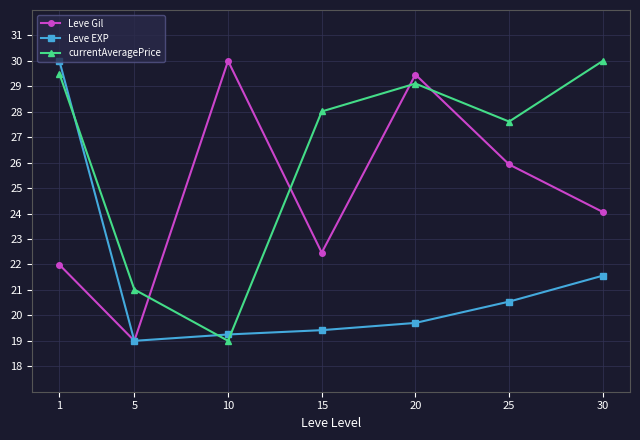

At which label does Leve EXP reach its minimum?

5